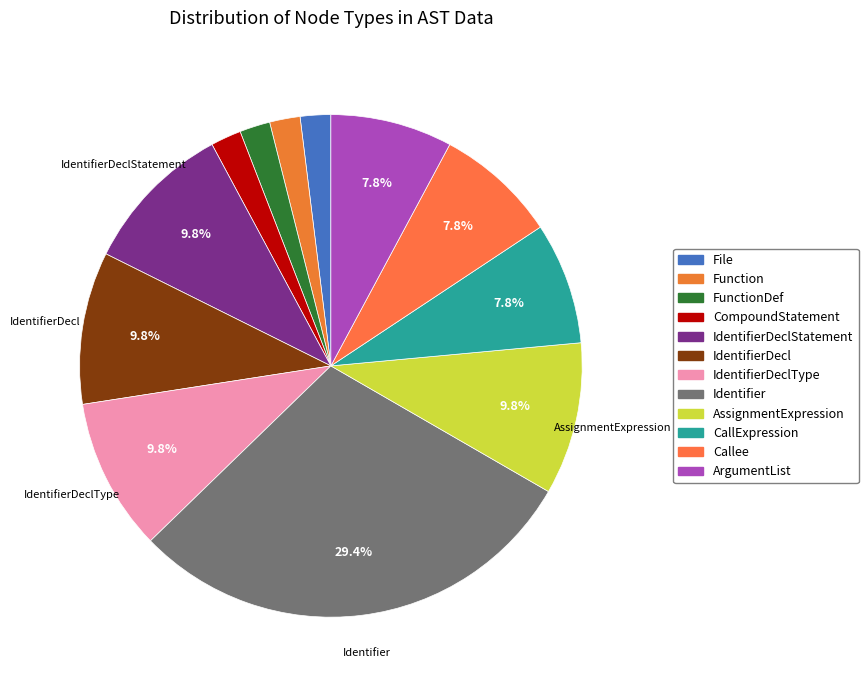

What is the largest slice in the pie chart?

Identifier